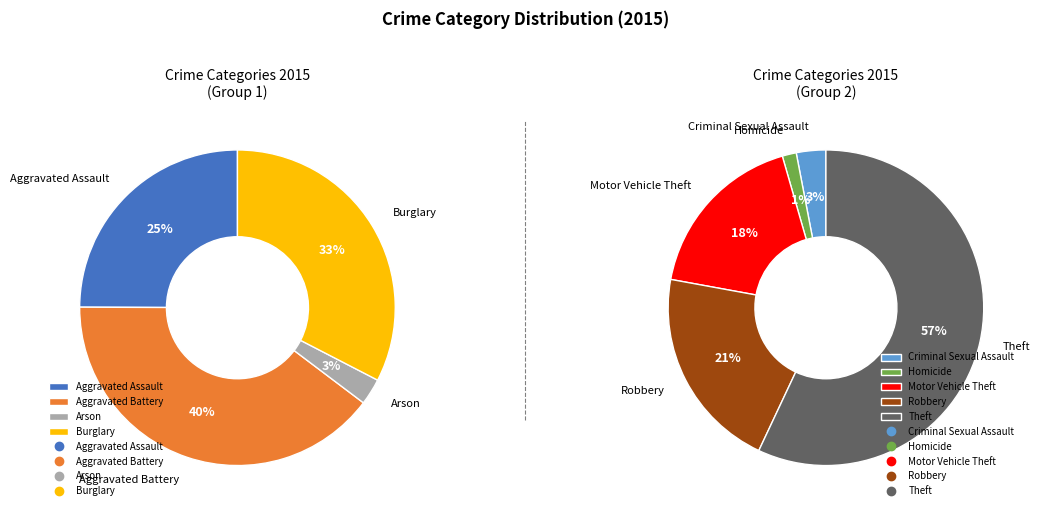

Which slice is the smallest?

Arson